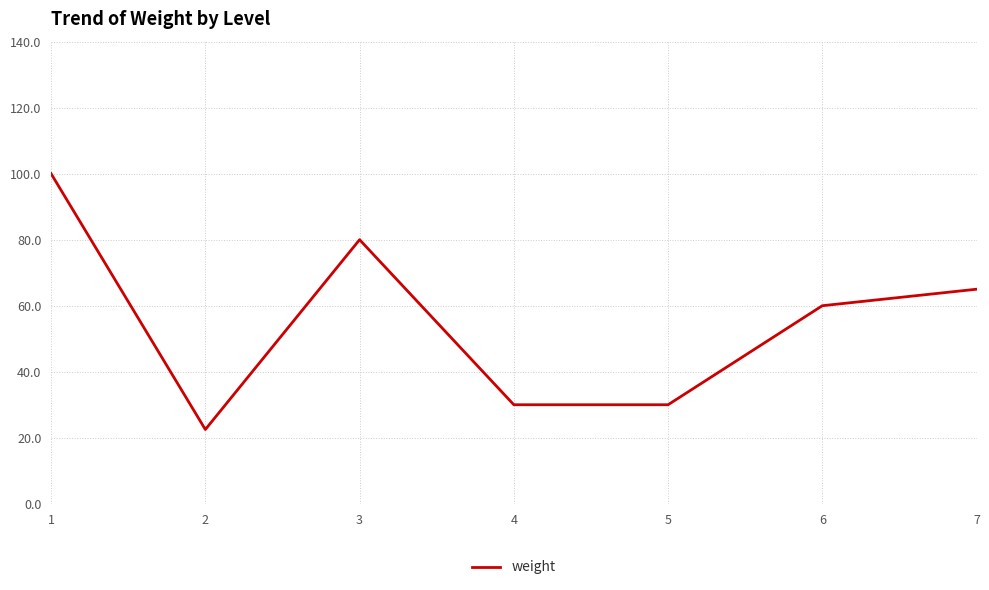

Where is the data nearest to the value 61?

6